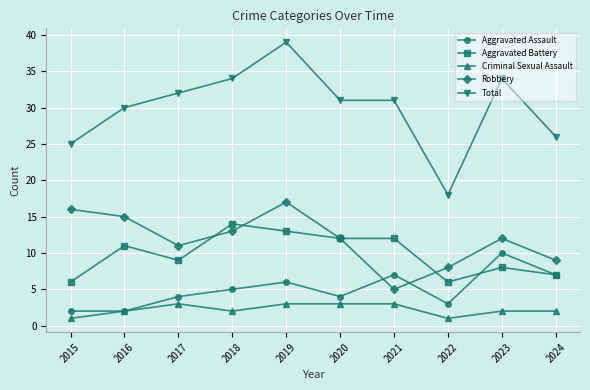

At 2023, list the series in order from largest to smallest.

Total, Robbery, Aggravated Assault, Aggravated Battery, Criminal Sexual Assault